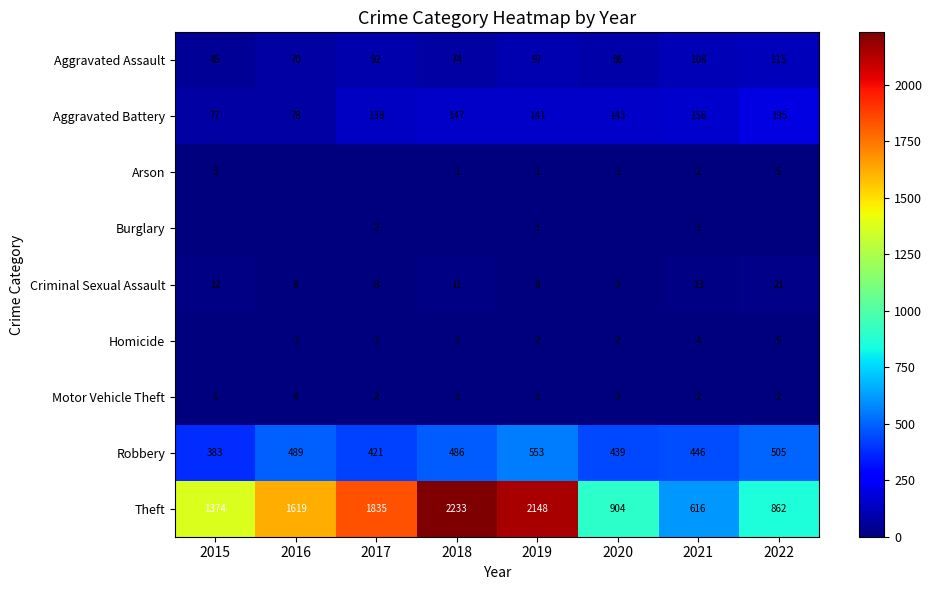

The Aggravated Assault series shows 70 at 2016. True or false?

True